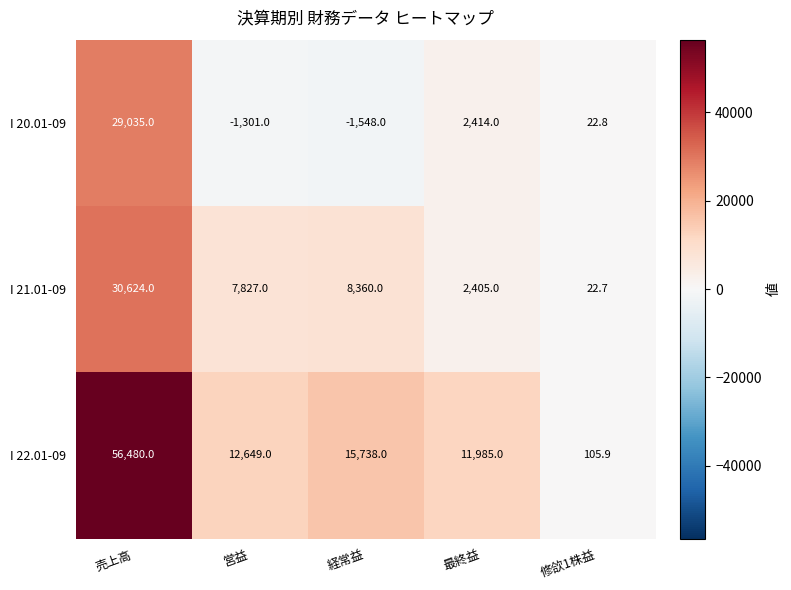

The value of I 21.01-09 at 売上高 is 50551.2. True or false?

False